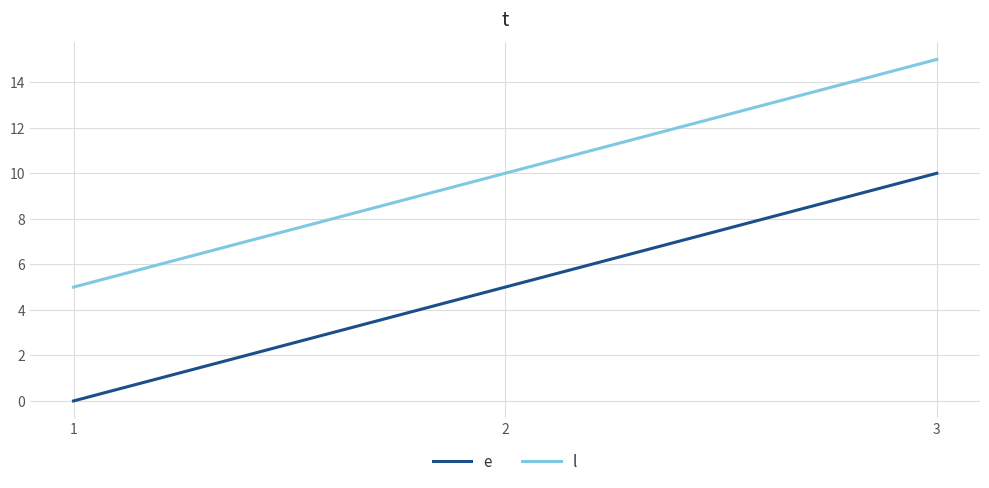

How many values in the e series are below 5?

1